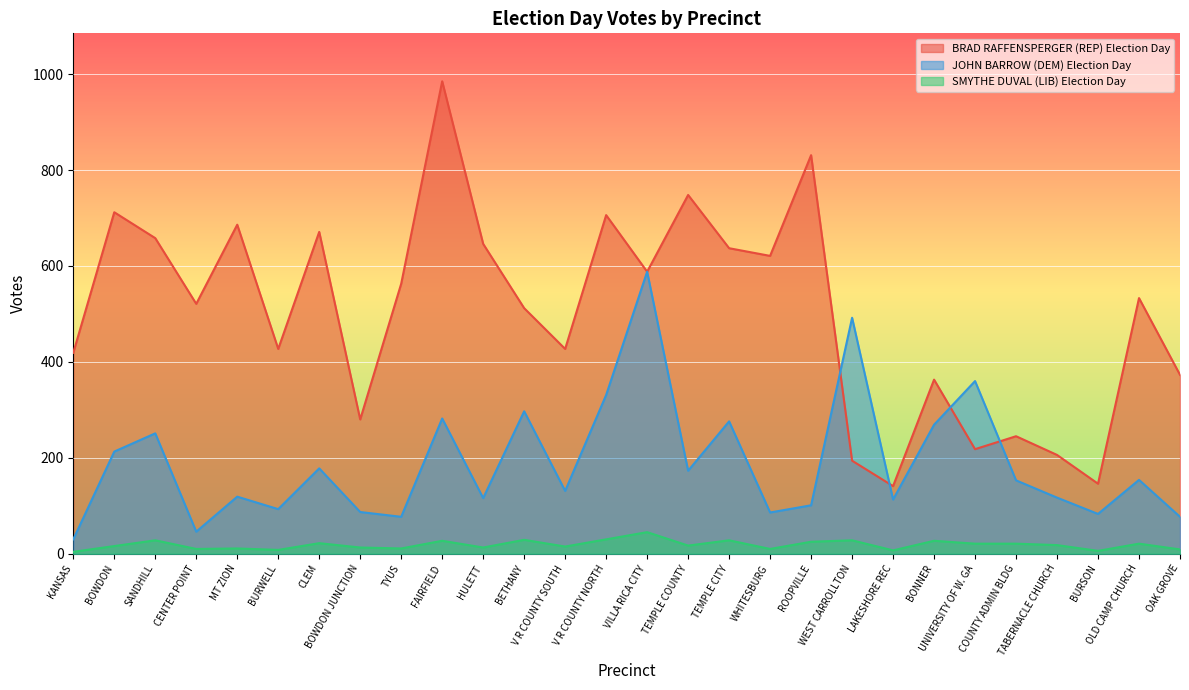

What is the lowest value of the BRAD RAFFENSPERGER (REP) Election Day series?

141